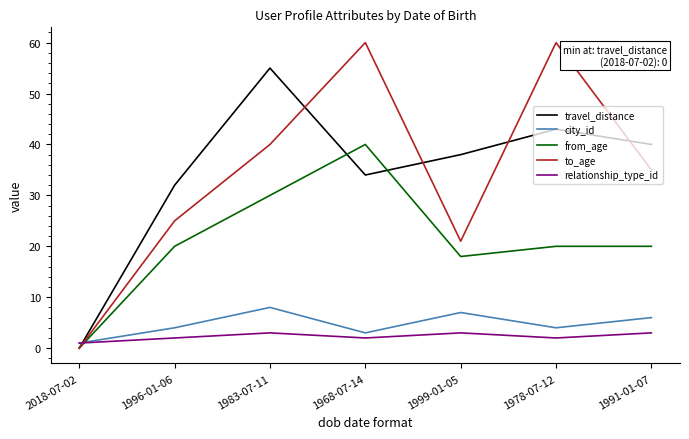

The value of to_age at 1996-01-06 is 25. True or false?

True